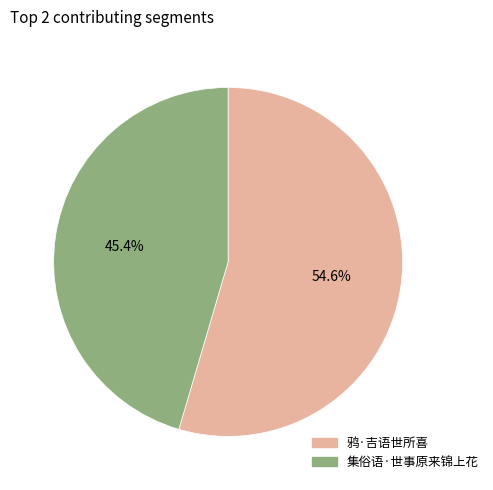

How much of the chart is everything except 鸦·吉语世所喜?

45.4%